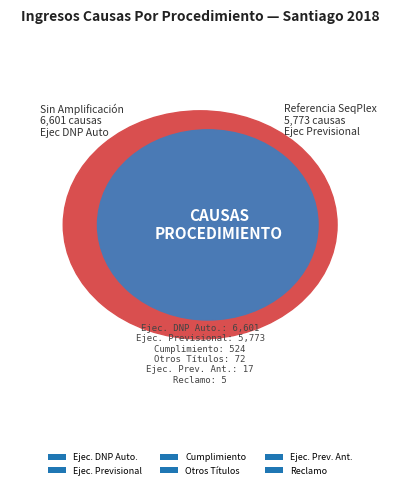

Which slice represents more than half of the pie?

Ejecutivo Dnp Automática